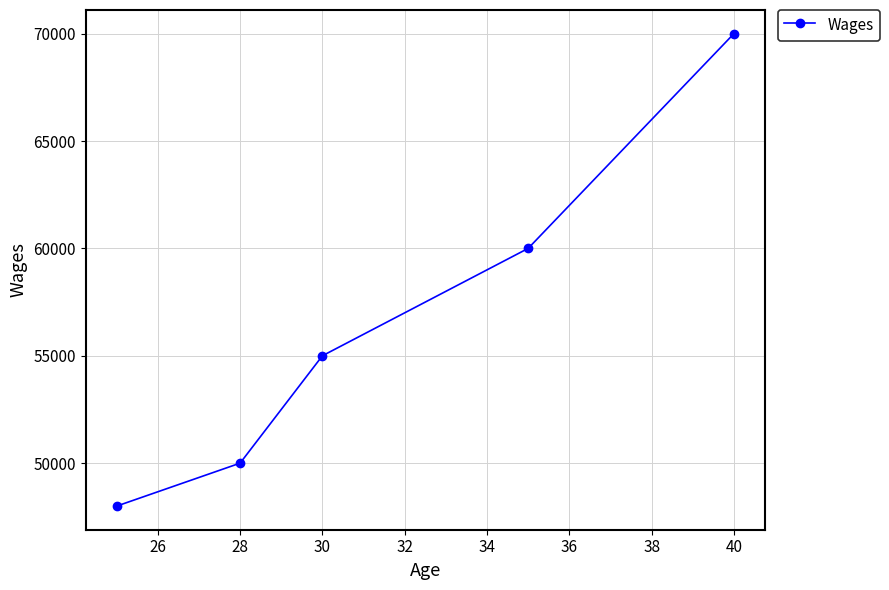

Is this an area chart (filled region under the line)?

No